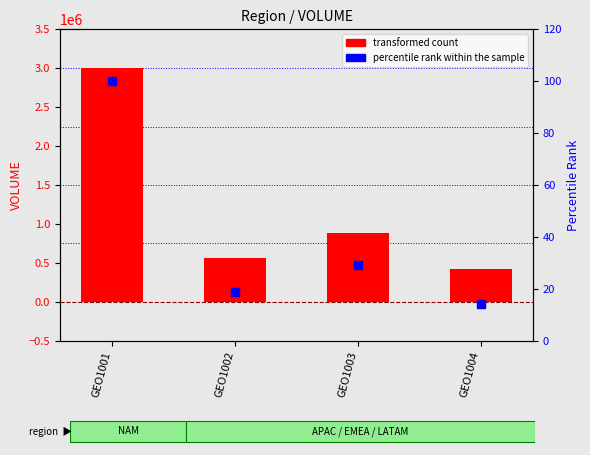

At how many categories does at least one series exceed 1652549?

1